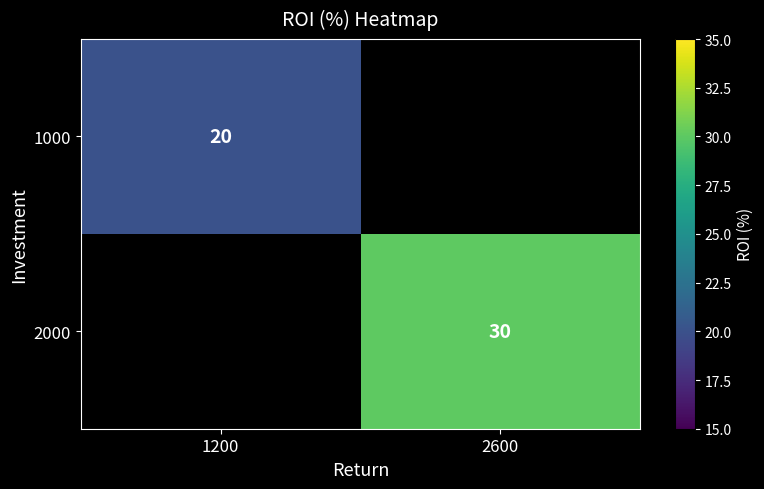

Is the value of 2000 at 2600 greater than the value of 1000 at 1200?

Yes